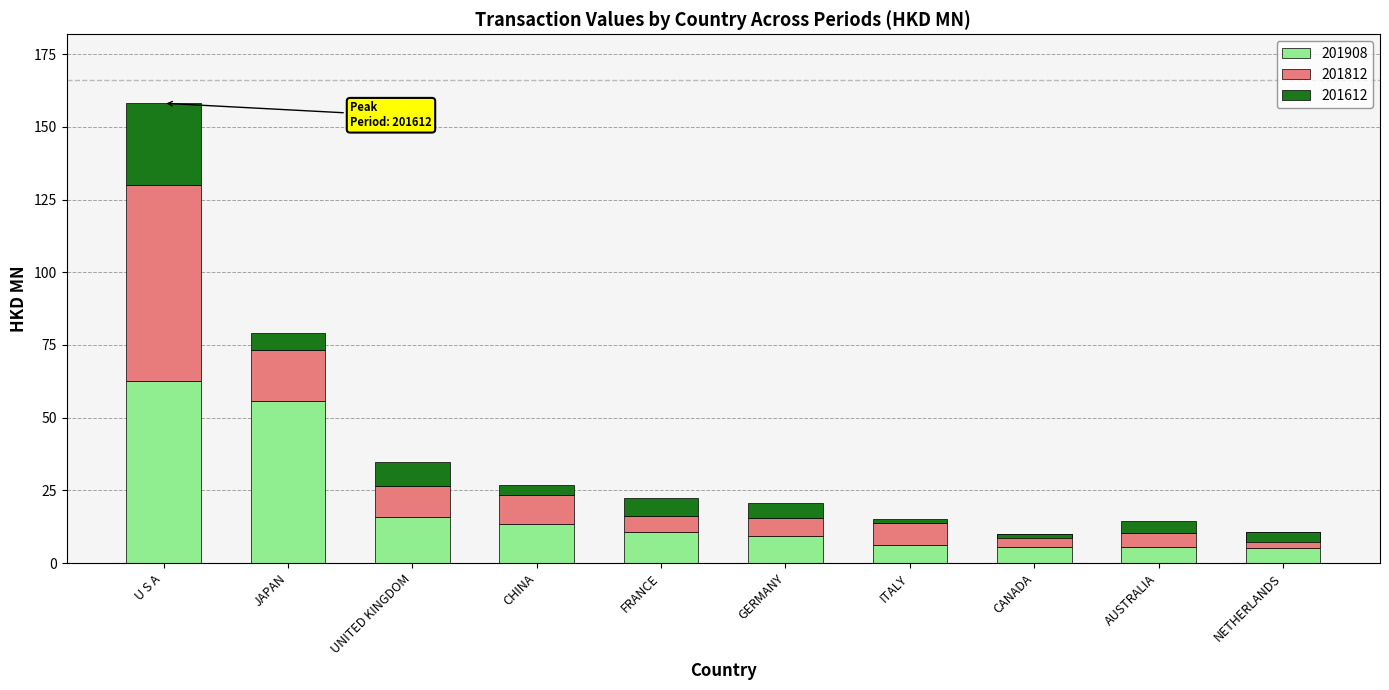

How many groups of bars are there?

10